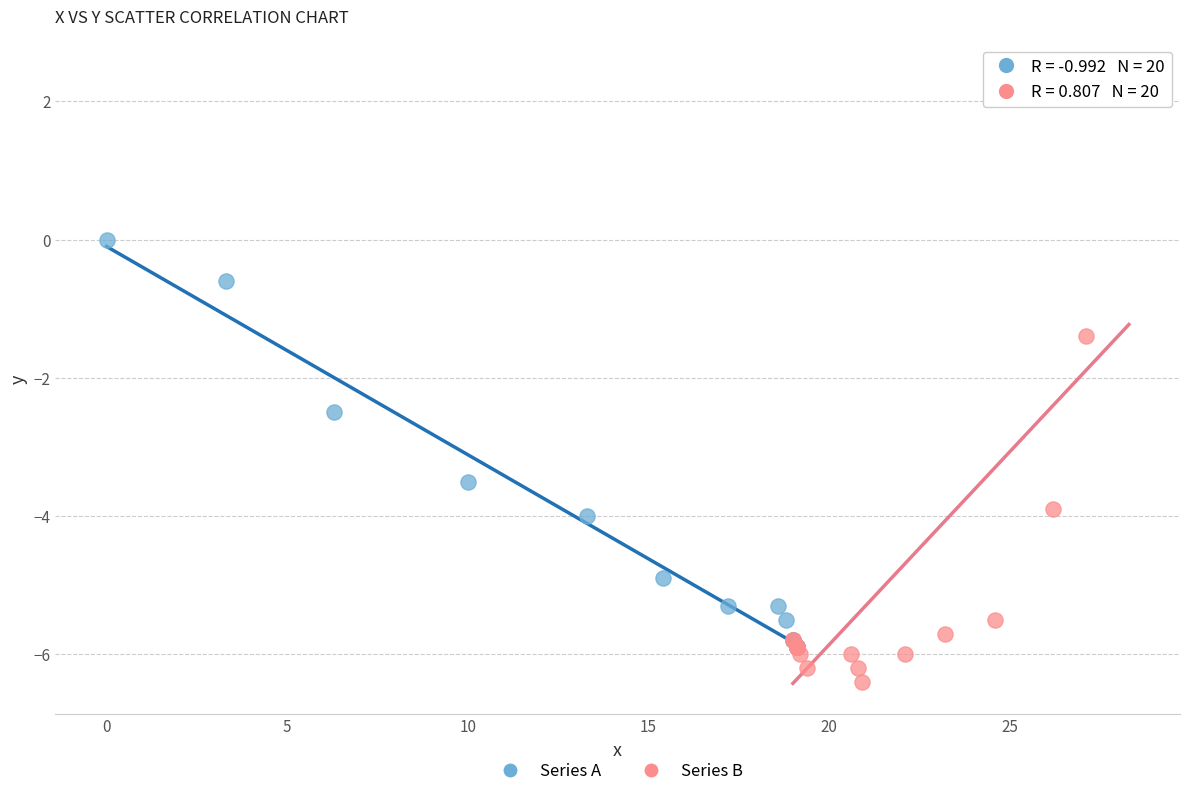

What are all the series names shown in the legend?

Series A, Series B